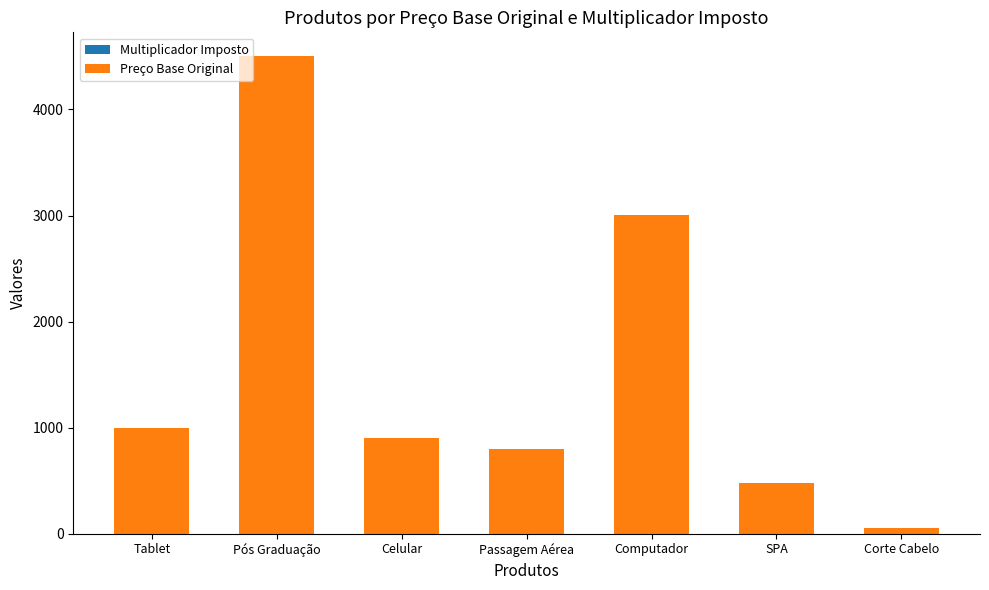

Count the number of categories in the chart.

7